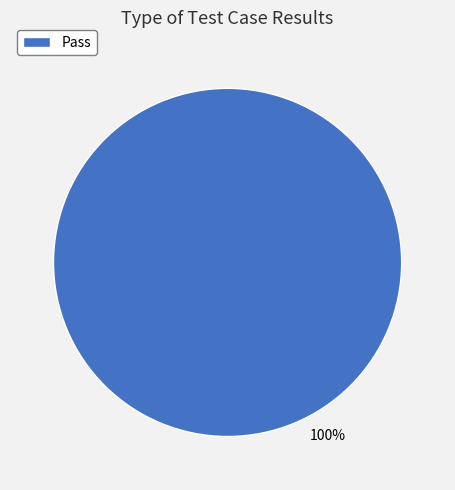

Is it true that Pass is 89% of the pie?

False